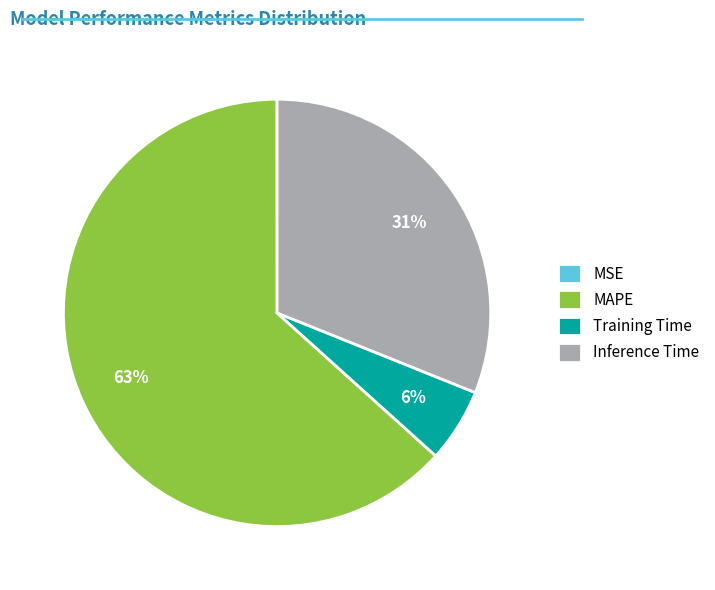

Do Inference Time and MAPE together represent more than half of the pie?

Yes